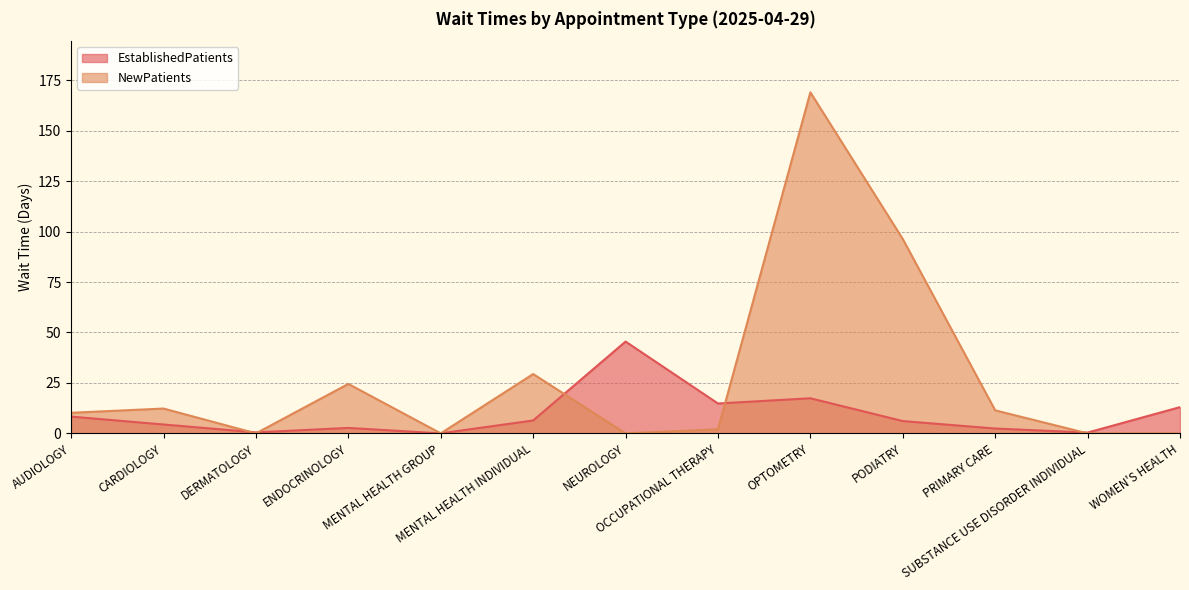

Which category has the highest value across all series?

OPTOMETRY